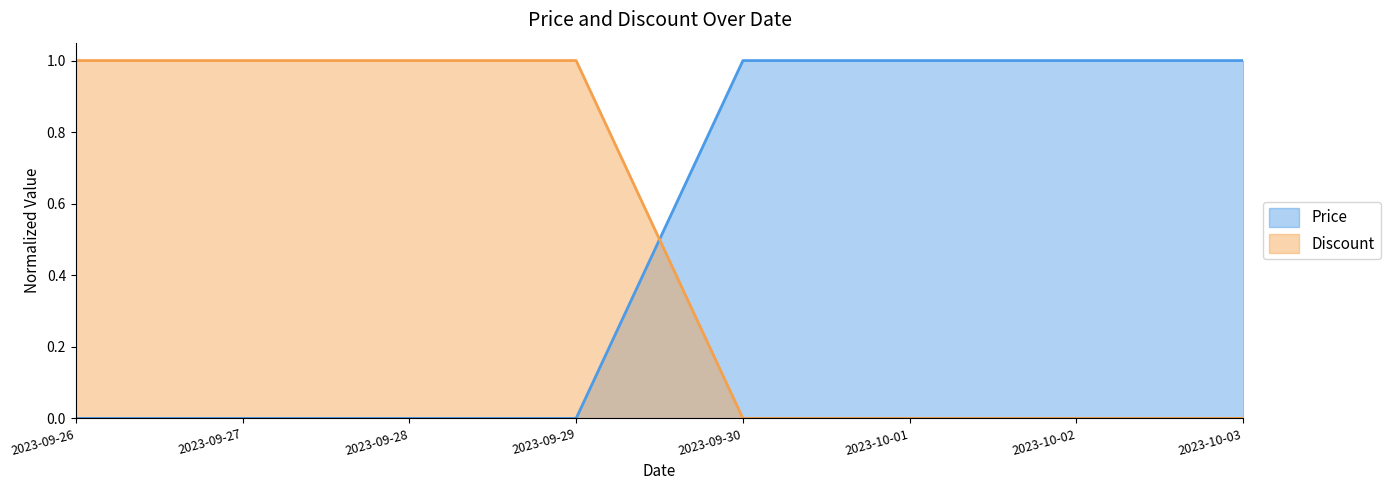

The Discount series shows -0.7 at 2023-09-30. True or false?

False